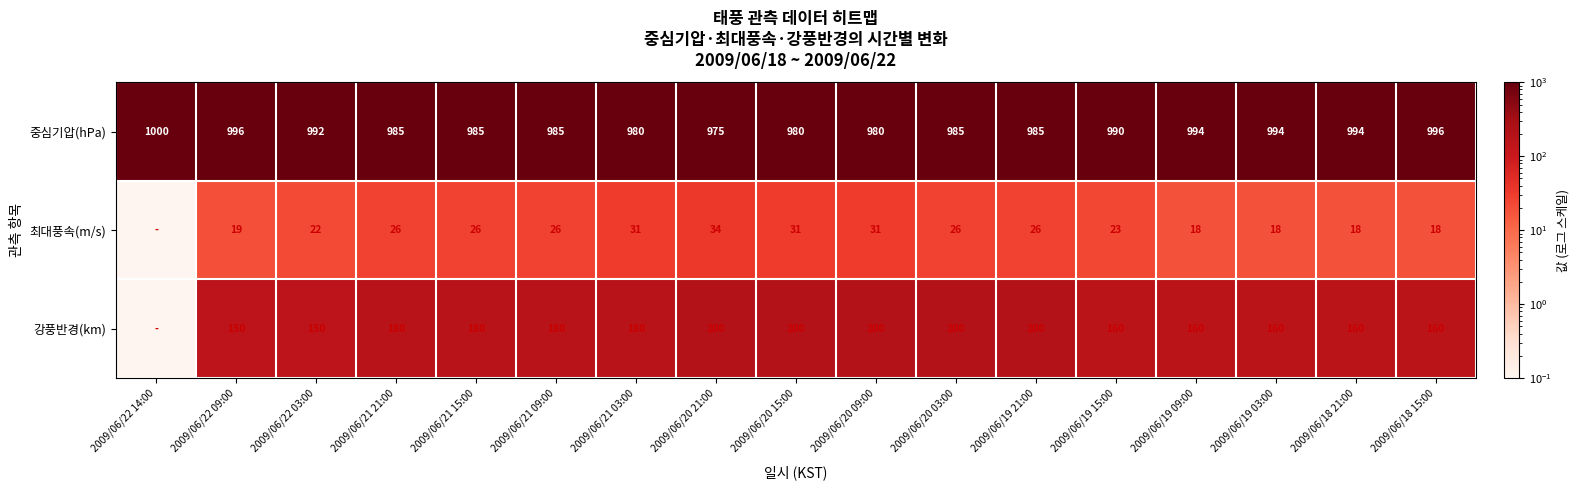

Rank the series at 2009/06/20 09:00 from highest to lowest value.

중심기압(hPa), 강풍반경(km), 최대풍속(m/s)